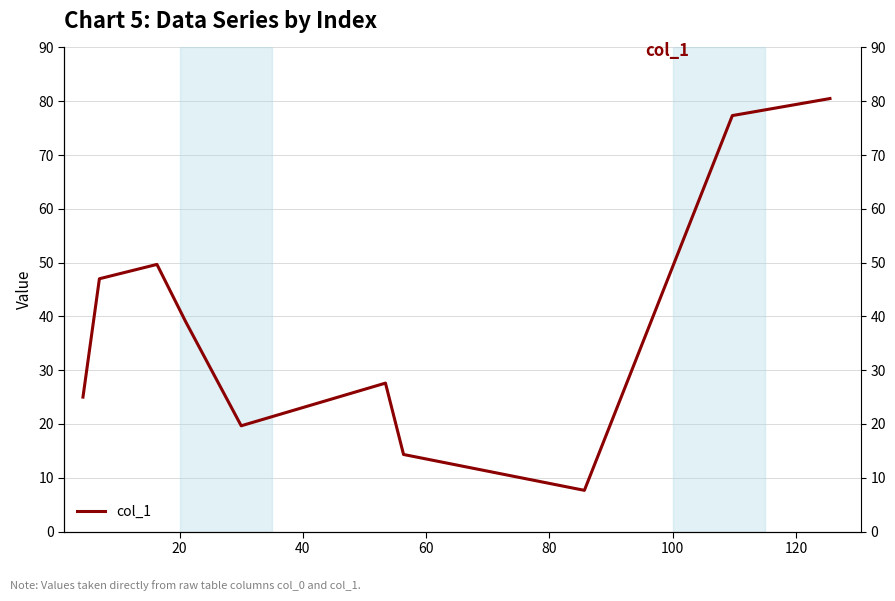

At which label is the value closest to 44?

20